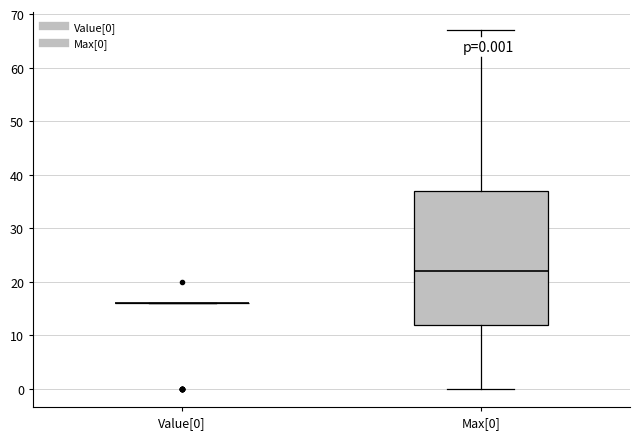

Which box is the tallest, from its lower edge to its upper edge?

Max[0]